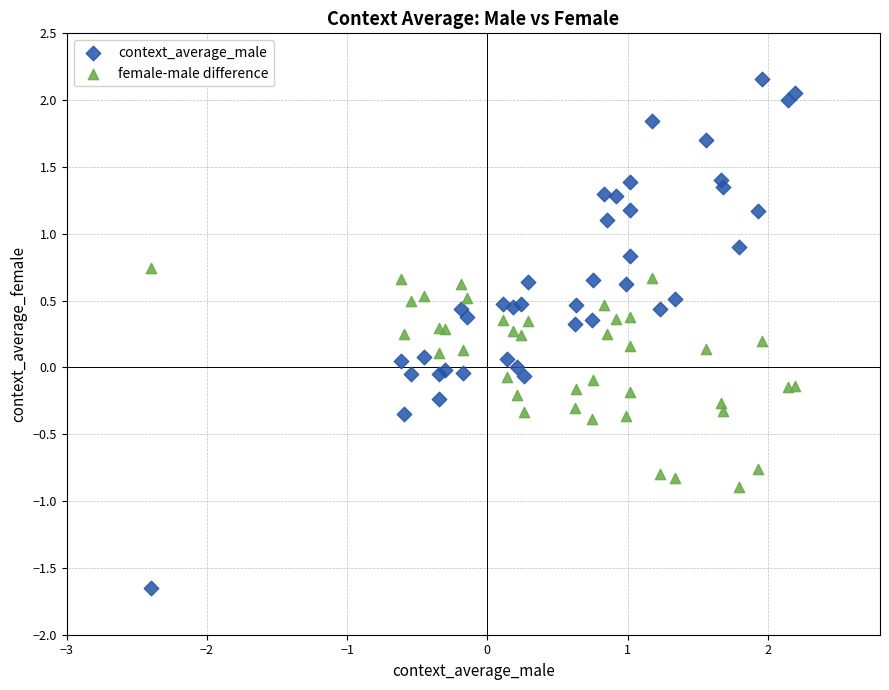

What is the X range (max minus min) for the scatter plot?

4.6